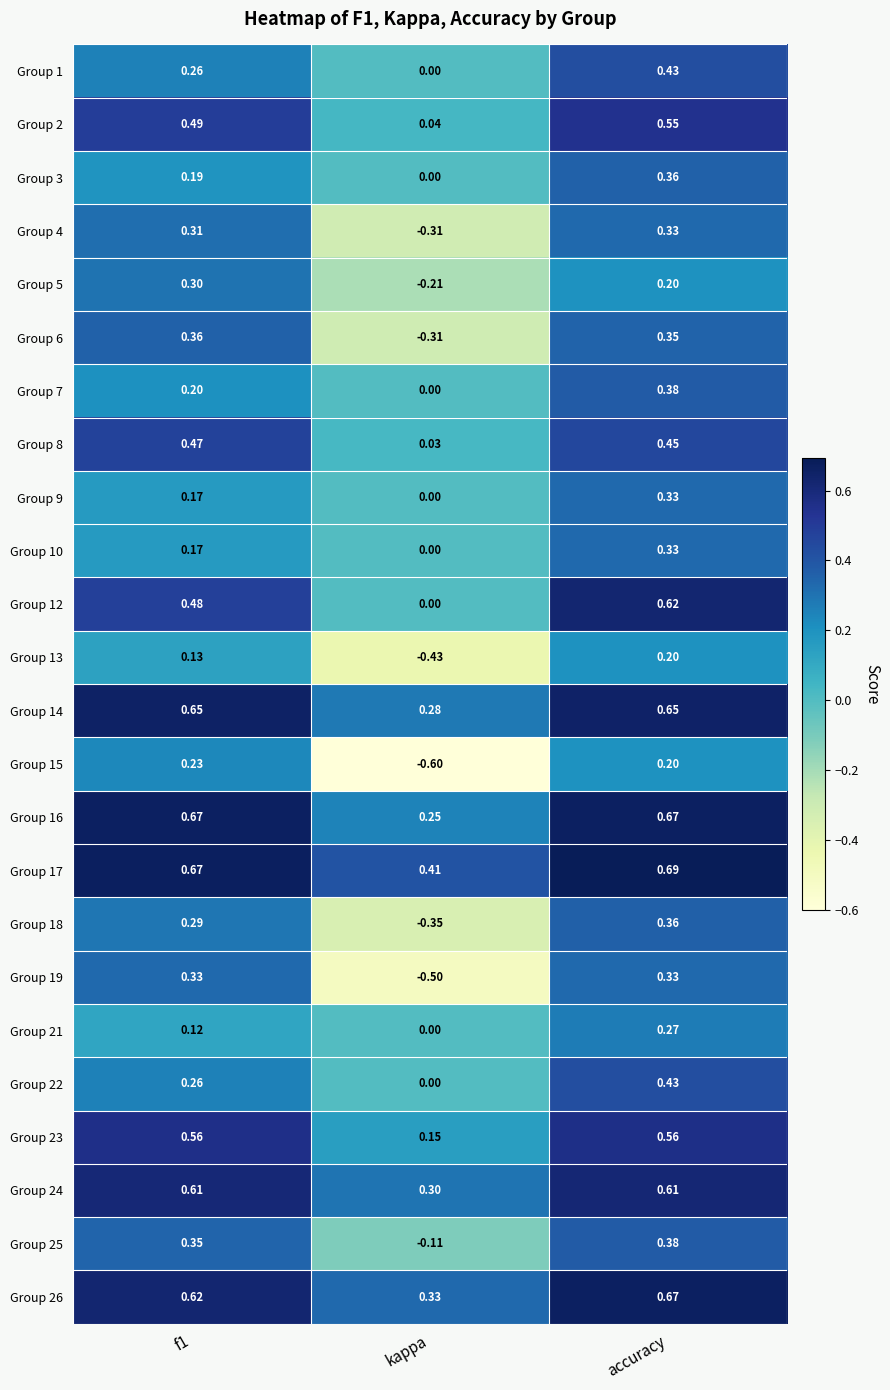

Is the value of Group 4 at accuracy greater than the value of Group 25 at f1?

No